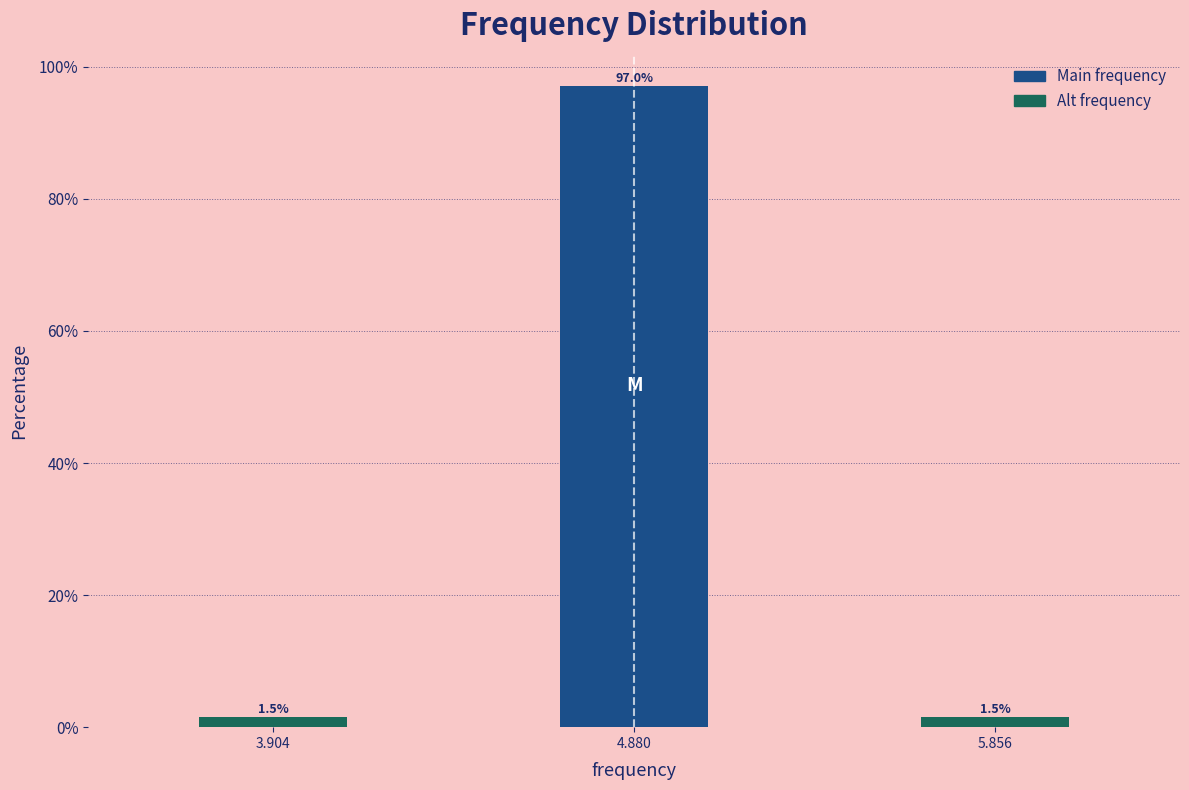

Reading left to right, what are all the values shown in this chart?

1.5	97.0	1.5